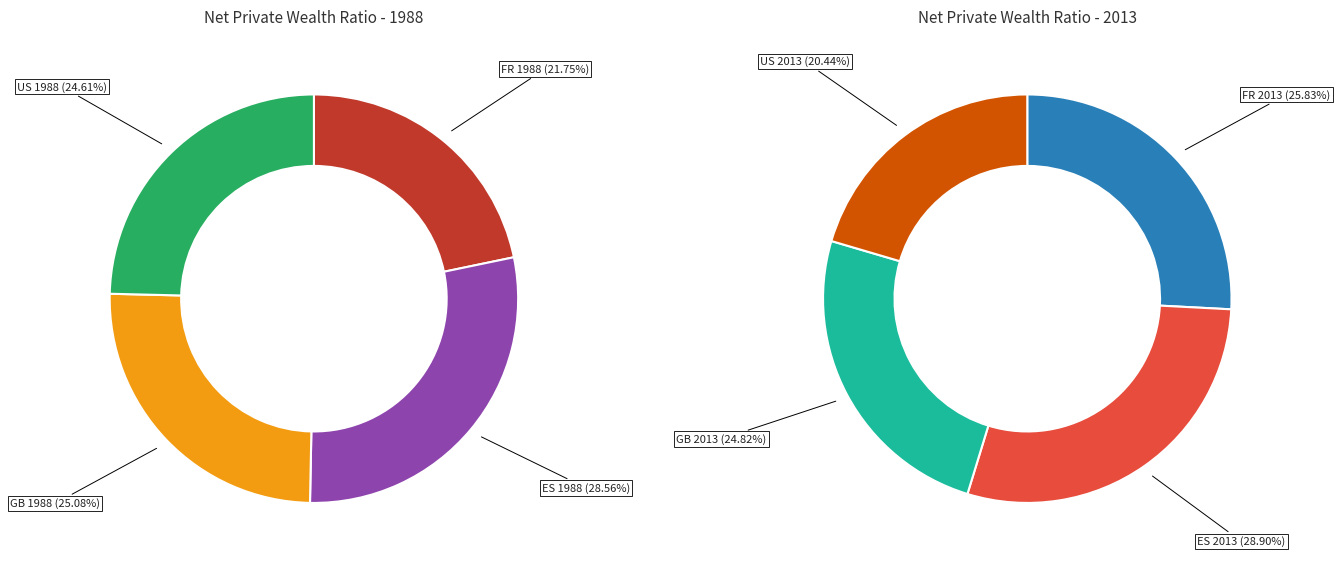

Count the number of slices in the pie.

8